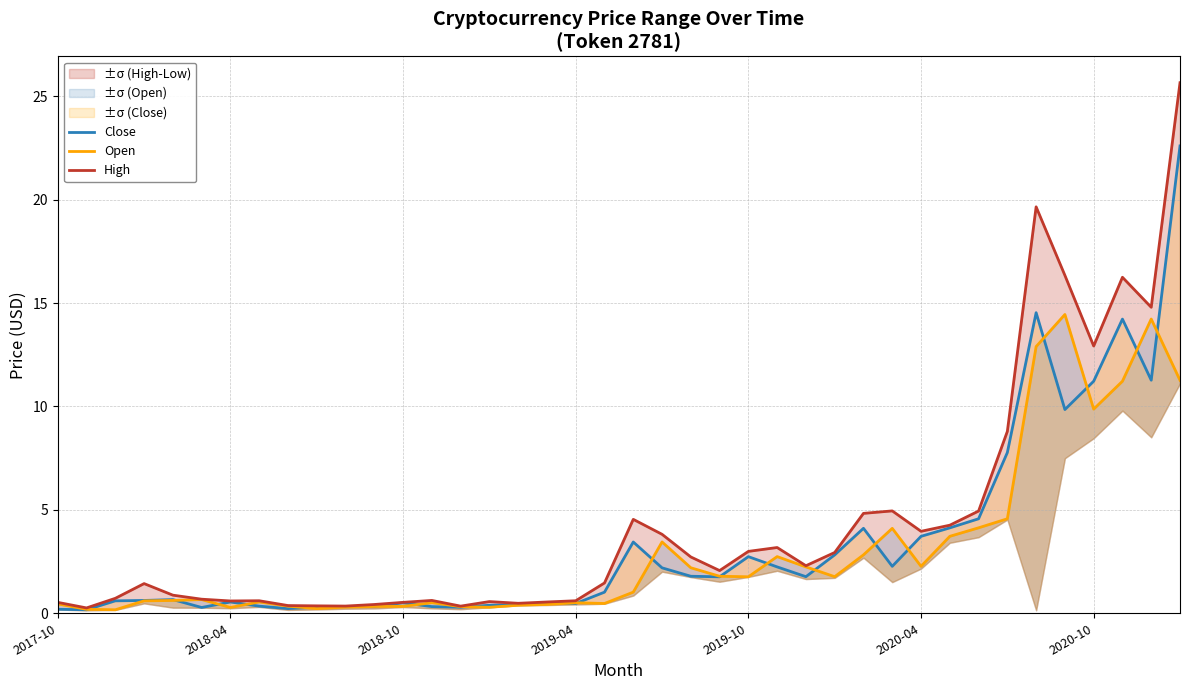

Reading right to left, list all the values displayed in this chart.

Close: 22.6	11.3	14.2	11.2	9.9	14.5	7.8	4.6	4.1	3.7	2.3	4.1	2.8	1.8	2.2	2.7	1.8	1.8	2.2	3.4	1.0	0.5	0.5	0.4	0.4	0.3	0.3	0.5	0.3	0.3	0.3	0.2	0.3	0.5	0.3	0.7	0.6	0.6	0.2	0.2
Open: 11.3	14.2	11.2	9.9	14.4	12.9	4.6	4.1	3.7	2.3	4.1	2.8	1.8	2.2	2.7	1.8	1.8	2.2	3.4	1.0	0.5	0.5	0.4	0.4	0.3	0.3	0.5	0.3	0.3	0.3	0.2	0.3	0.5	0.3	0.7	0.6	0.6	0.2	0.2	0.5
High: 25.7	14.8	16.2	12.9	16.3	19.7	8.8	4.9	4.3	4.0	5.0	4.8	2.9	2.3	3.2	3.0	2.1	2.7	3.8	4.5	1.5	0.6	0.5	0.5	0.6	0.3	0.6	0.5	0.4	0.3	0.4	0.4	0.6	0.6	0.7	0.9	1.4	0.7	0.3	0.5